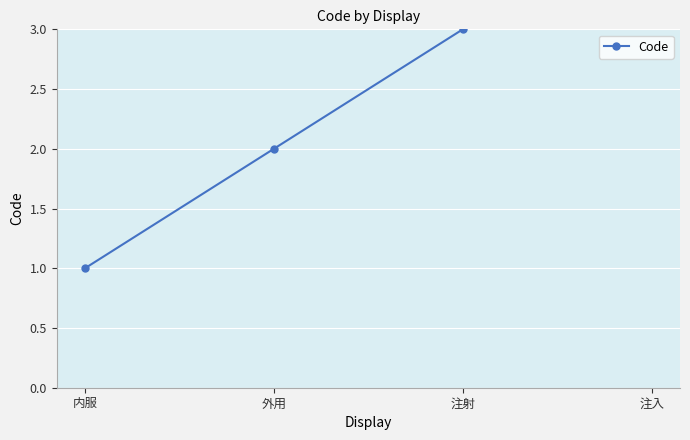

The chart shows a value of 1 at 外用. True or false?

False